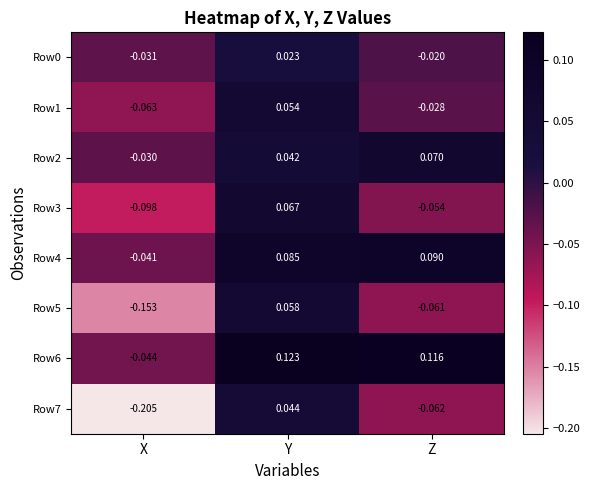

At which category does the chart reach its minimum across all series?

X